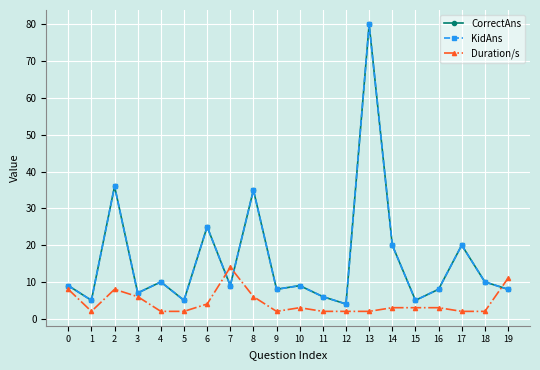

Reading right to left, what are all the values shown in this chart?

CorrectAns: 8	10	20	8	5	20	80	4	6	9	8	35	9	25	5	10	7	36	5	9
KidAns: 8	10	20	8	5	20	80	4	6	9	8	35	9	25	5	10	7	36	5	9
Duration/s: 11	2	2	3	3	3	2	2	2	3	2	6	14	4	2	2	6	8	2	8